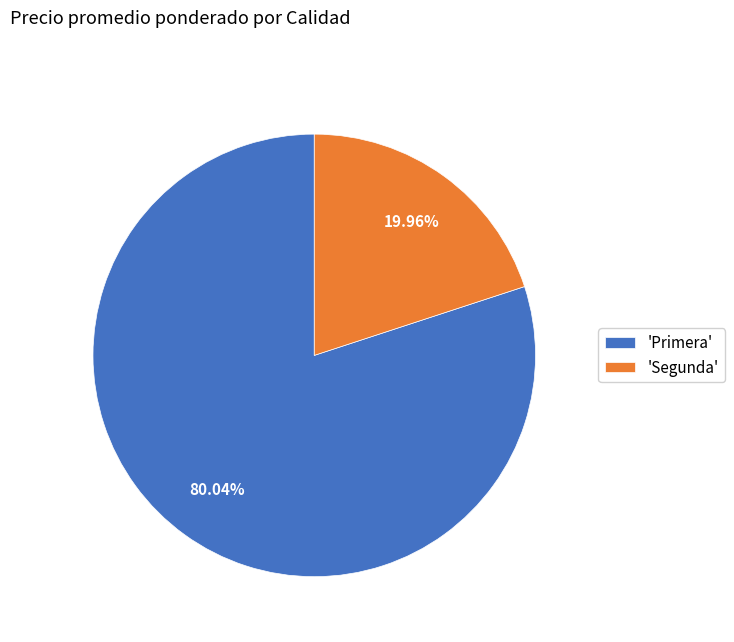

Which category has the smallest portion of the pie?

'Segunda'